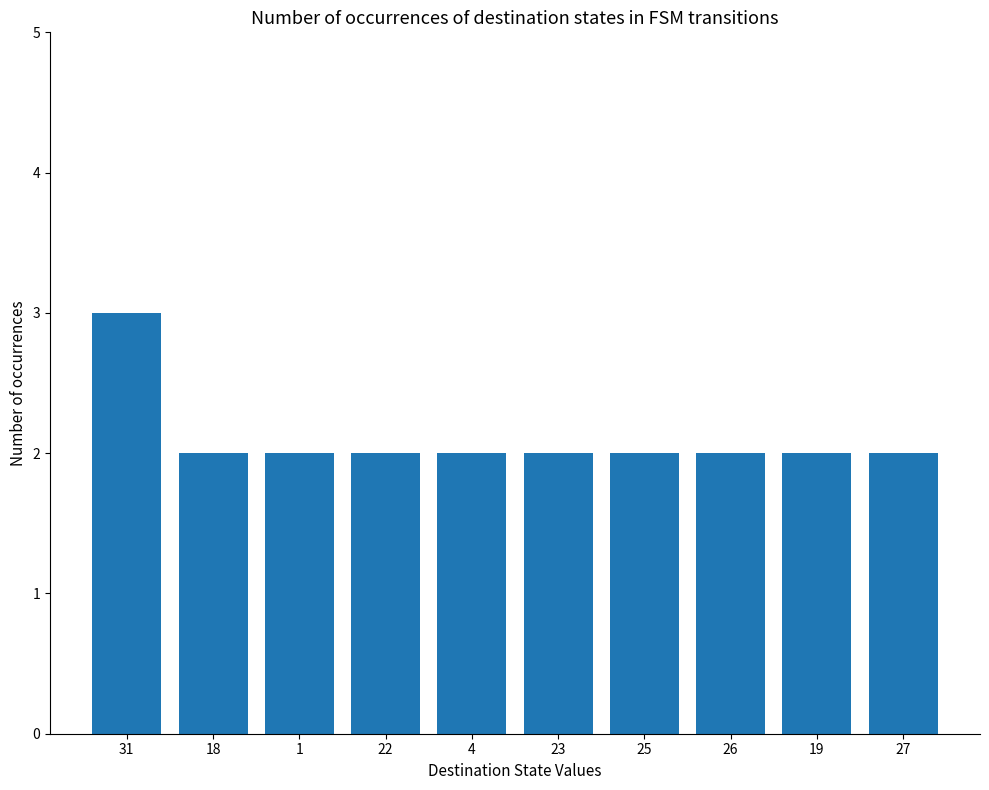

Count the values in the range 2 to 3.

10